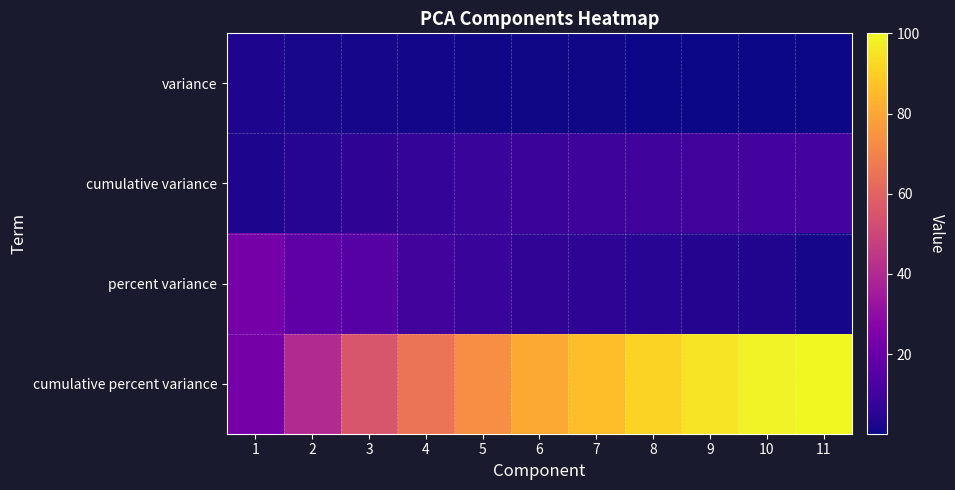

Which series changed the most between 1 and 9?

cumulative percent variance